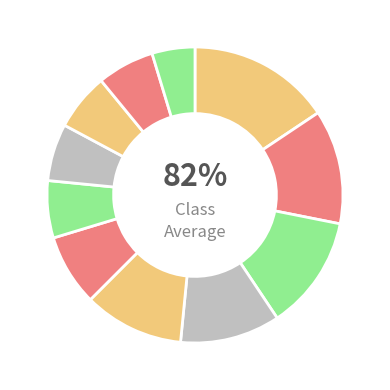

How much of the chart is everything except Bot 10?

87.5%